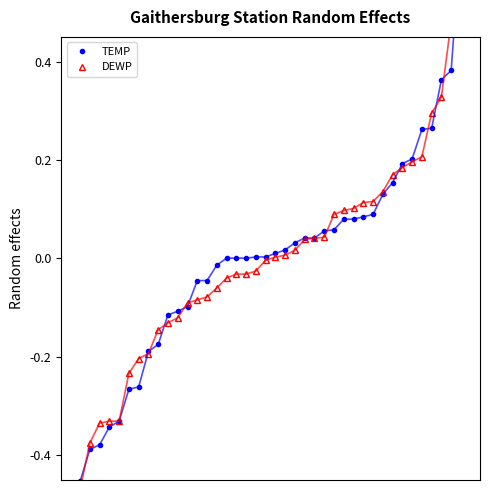

What is the difference between the maximum and second lowest values in the TEMP series?

1.0